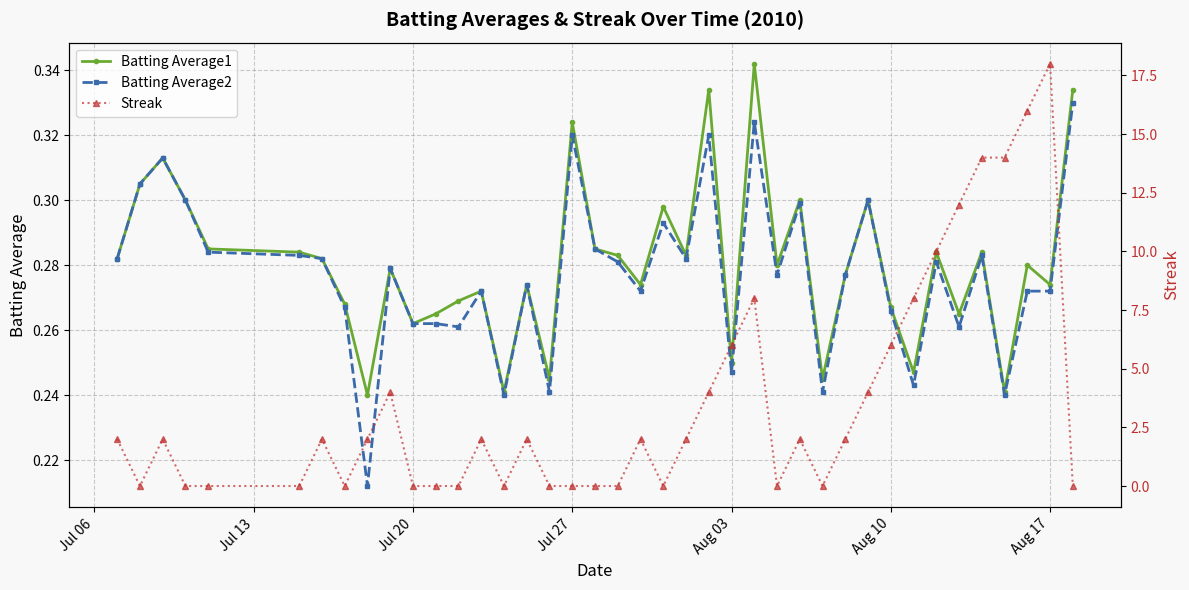

Which series has the widest spread of values?

Streak